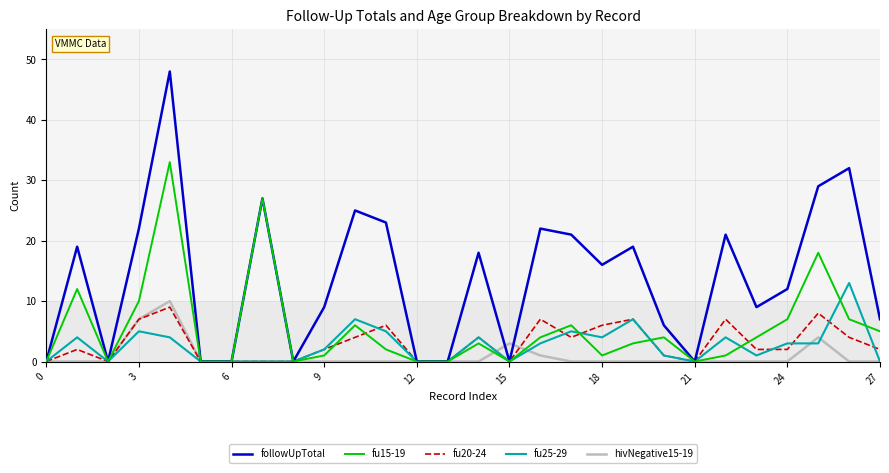

Which series has the largest total across all categories?

followUpTotal